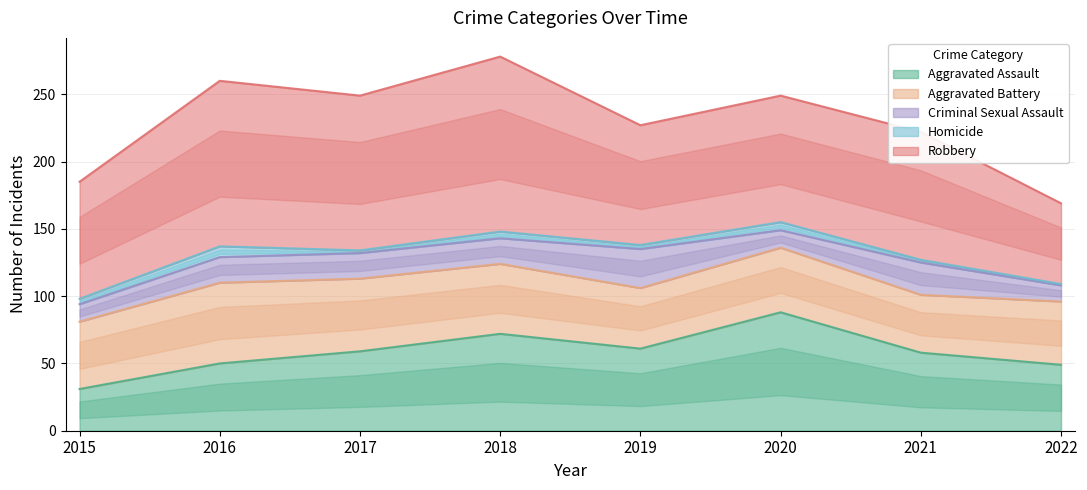

What is the sum of all Homicide values?

31